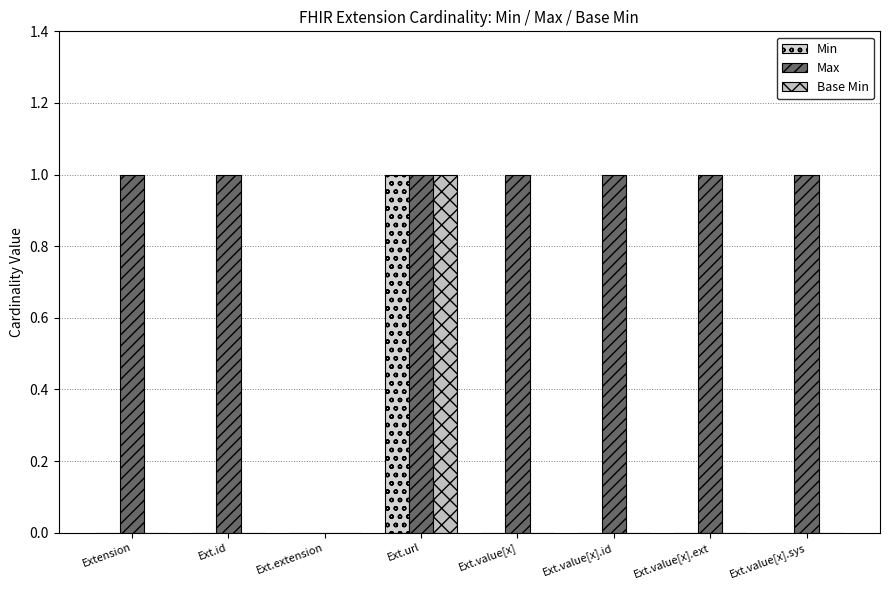

At how many categories does at least one series exceed 0?

7